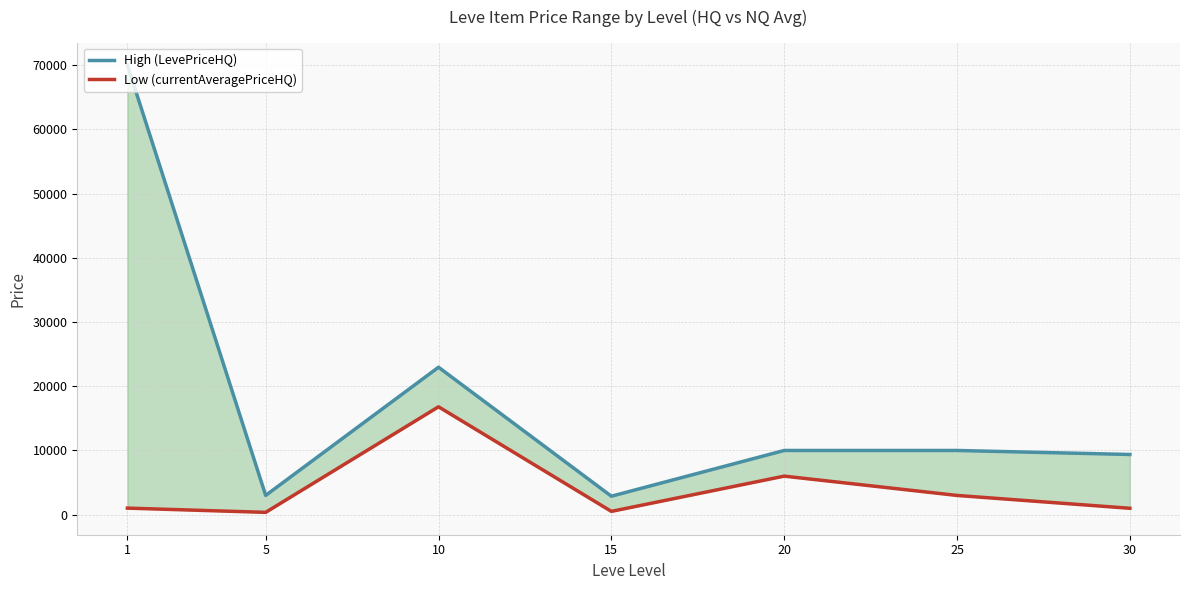

What is the difference between the second highest and minimum values in the High (LevePriceHQ) series?

20077.2